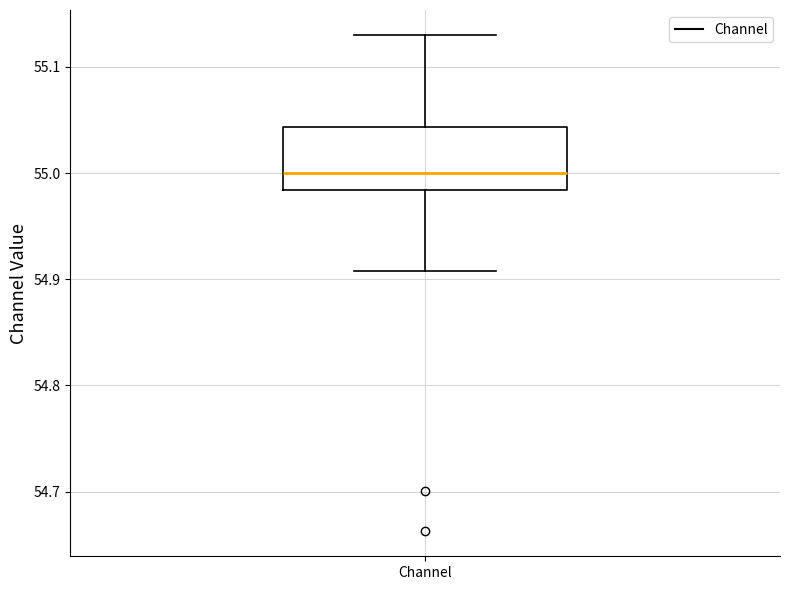

Read this box plot against the y-axis: the position of the median line, the range covered by the box, and the ends of both whiskers. The values are not printed on the chart, so give them approximately, as read against the axis.

median 55.00, box 54.98 to 55.04, whiskers 54.91 to 55.13